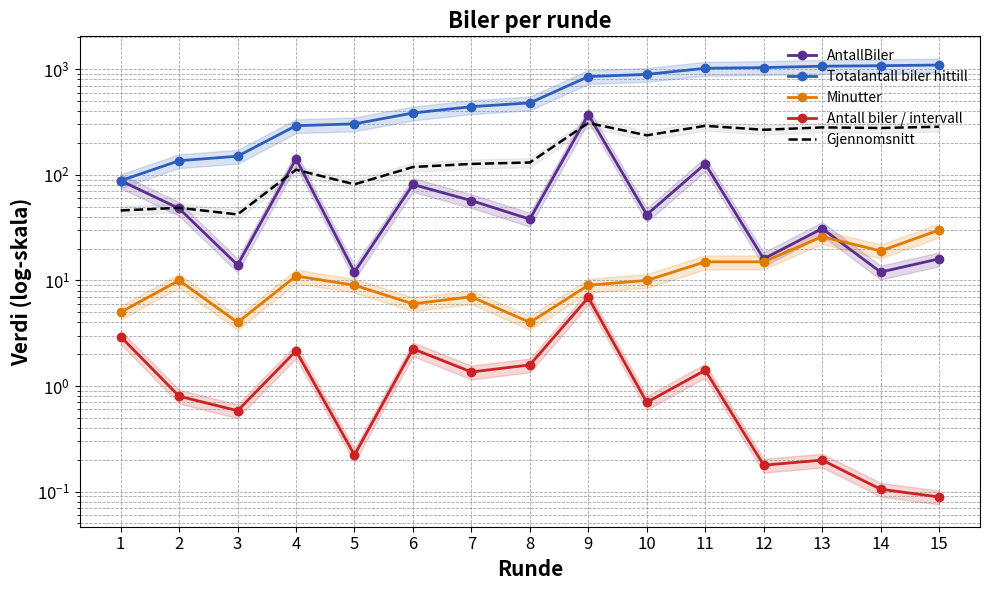

The Totalantall biler hittill series shows 1080.0 at 14. True or false?

True